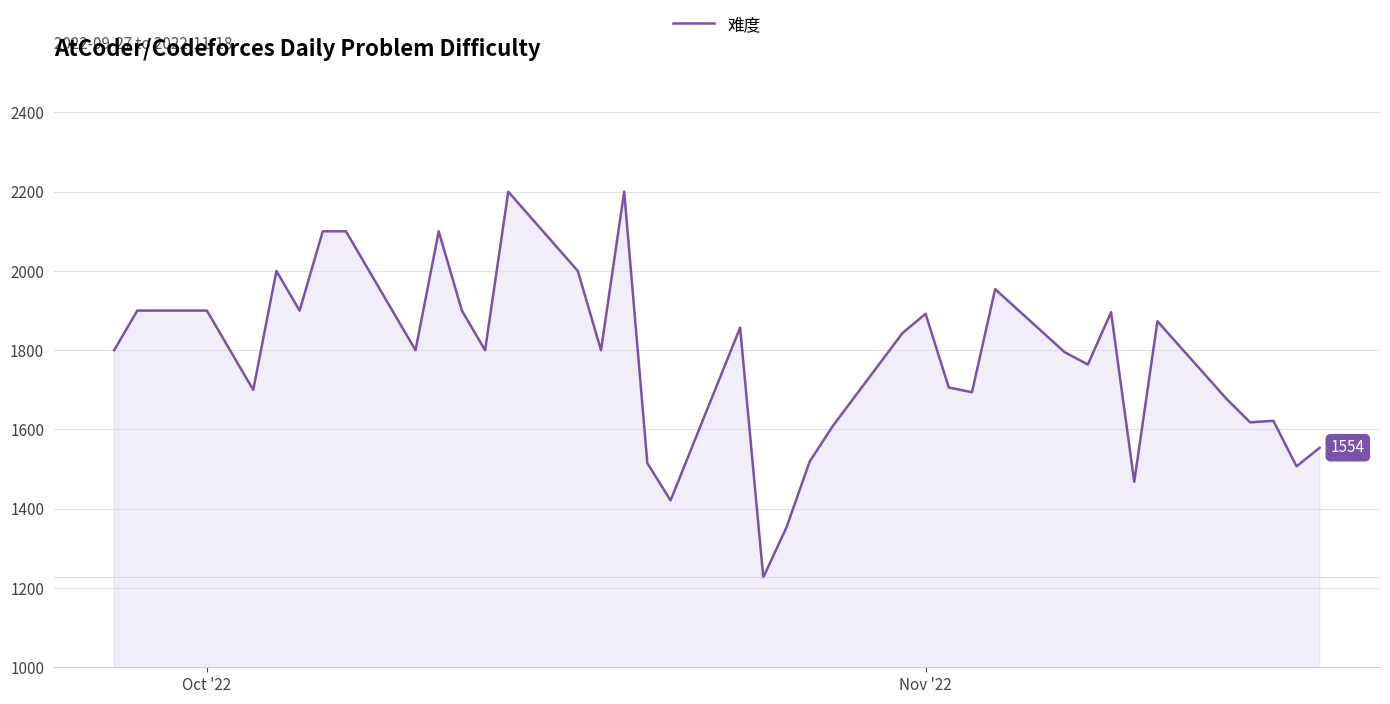

What is the minimum value shown in the chart?

1227